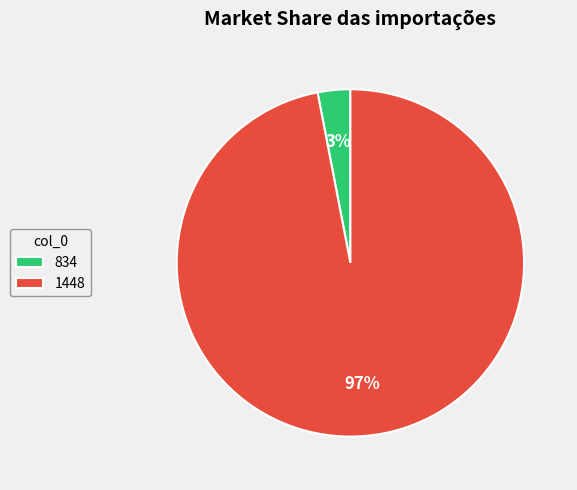

To the nearest percent, what percentage of the pie is 834?

3%